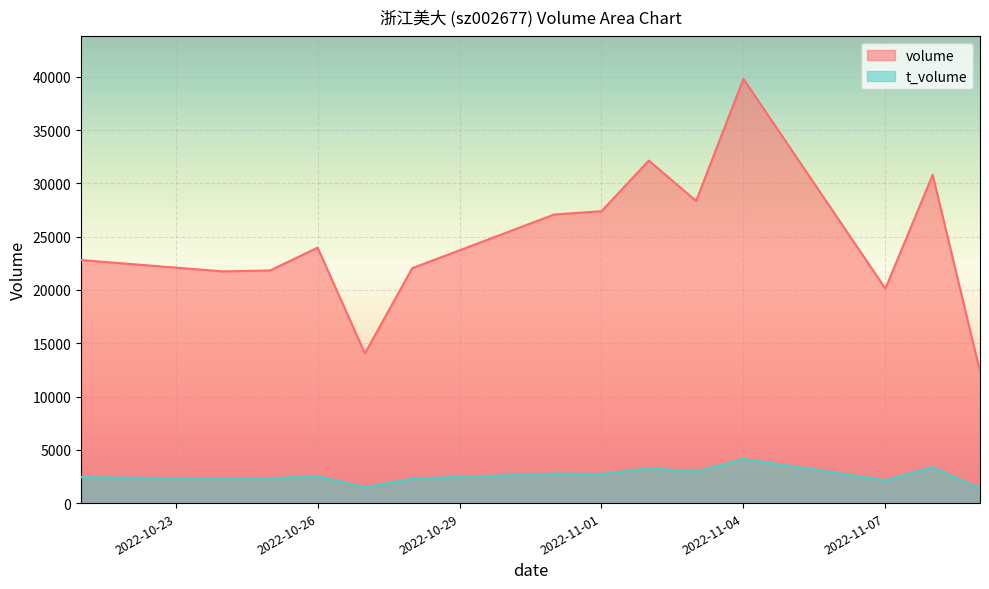

What is the spread (max minus min) of values at 2022-10-27?

12586